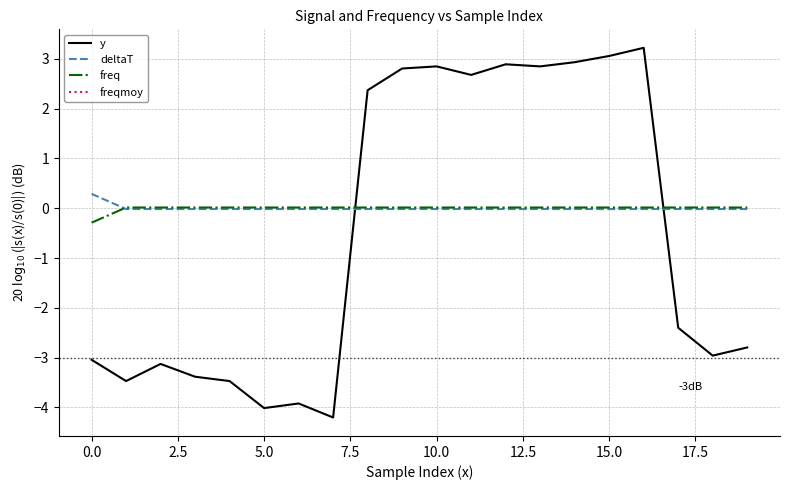

In y, how many points are higher than both neighbors (excluding endpoints)?

5